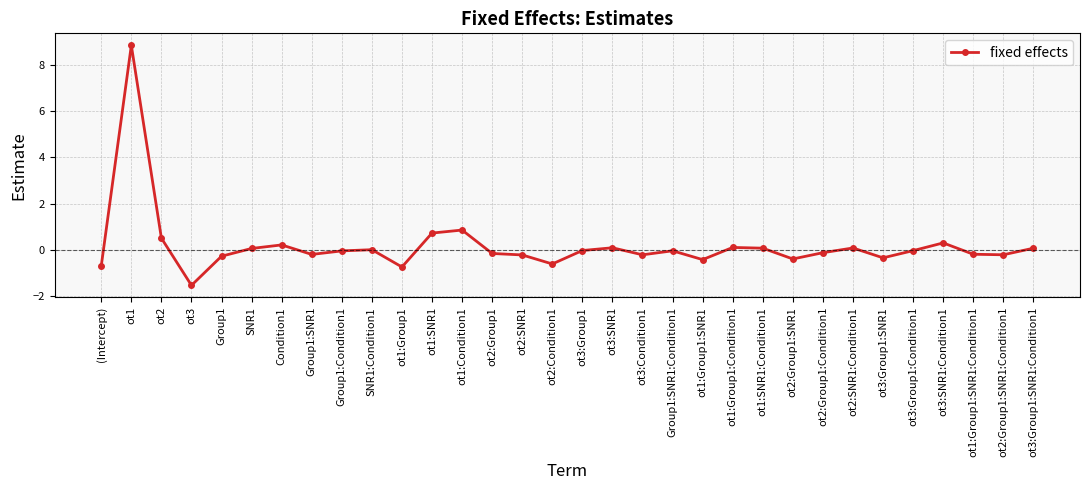

What is the average value?

0.2